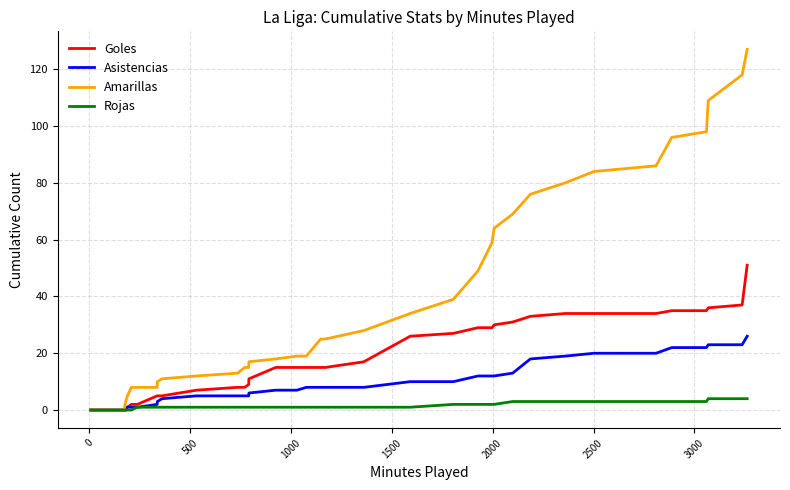

Which series has the widest spread of values?

Amarillas